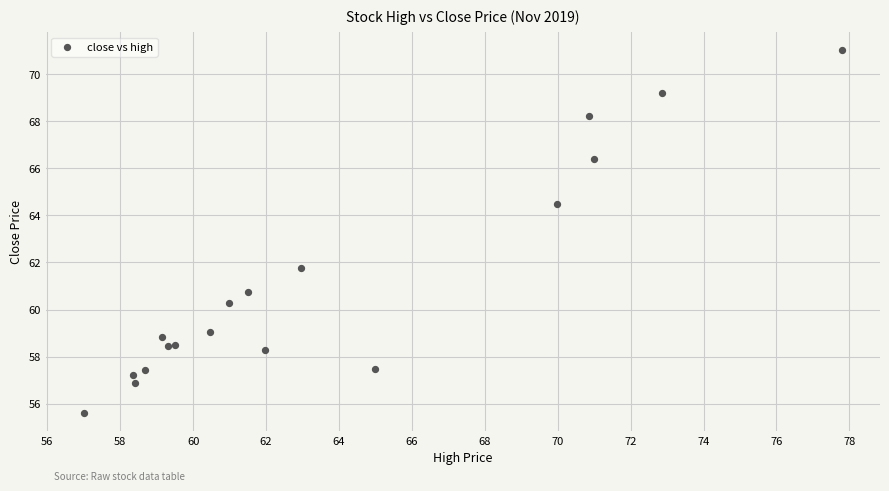

What Y value in the scatter plot is closest to 63?

61.8